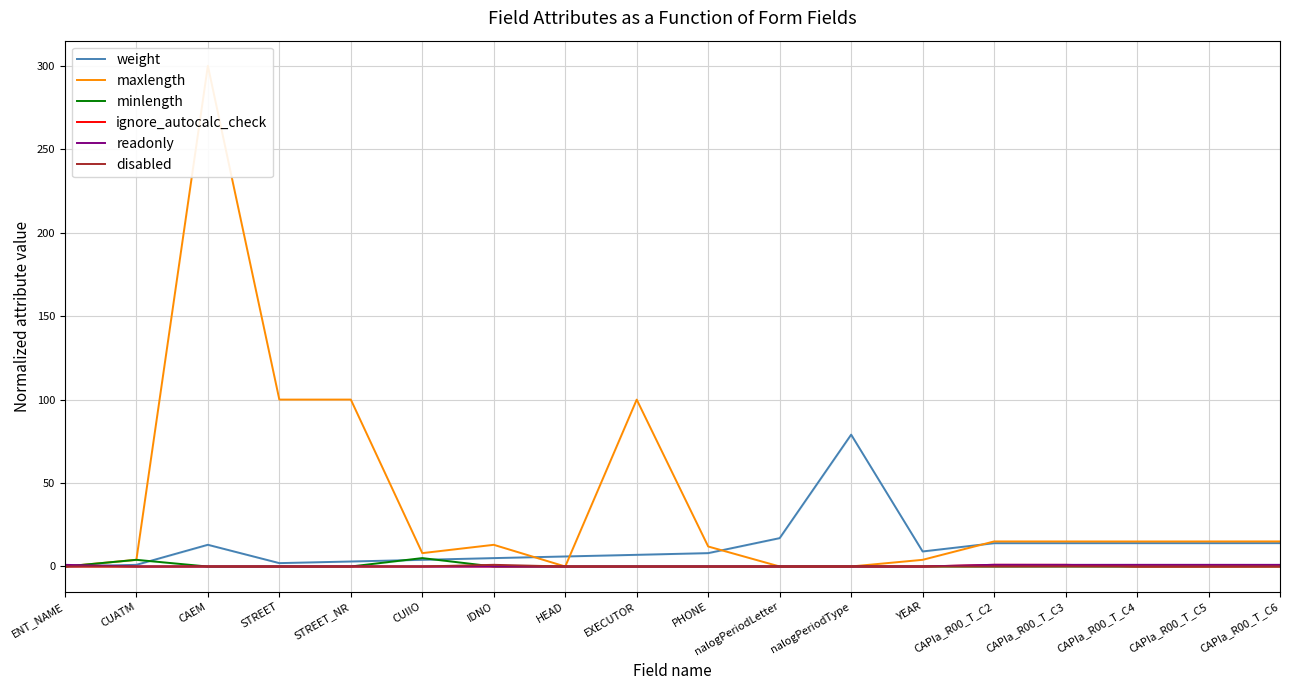

Is it true that minlength equals 0.0 at STREET_NR?

True